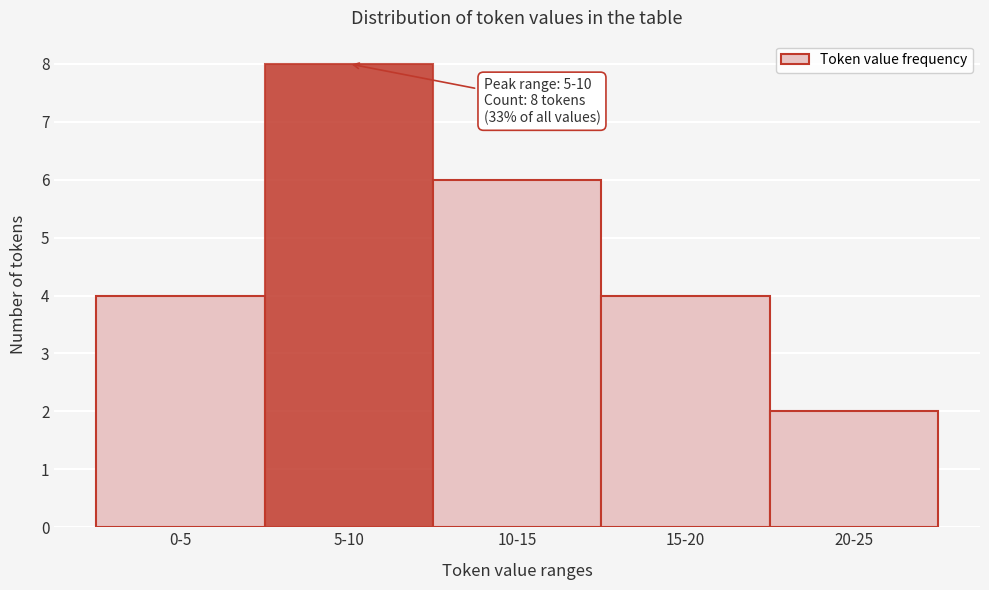

Reading right to left, transcribe all the data shown in this chart.

2	4	6	8	4